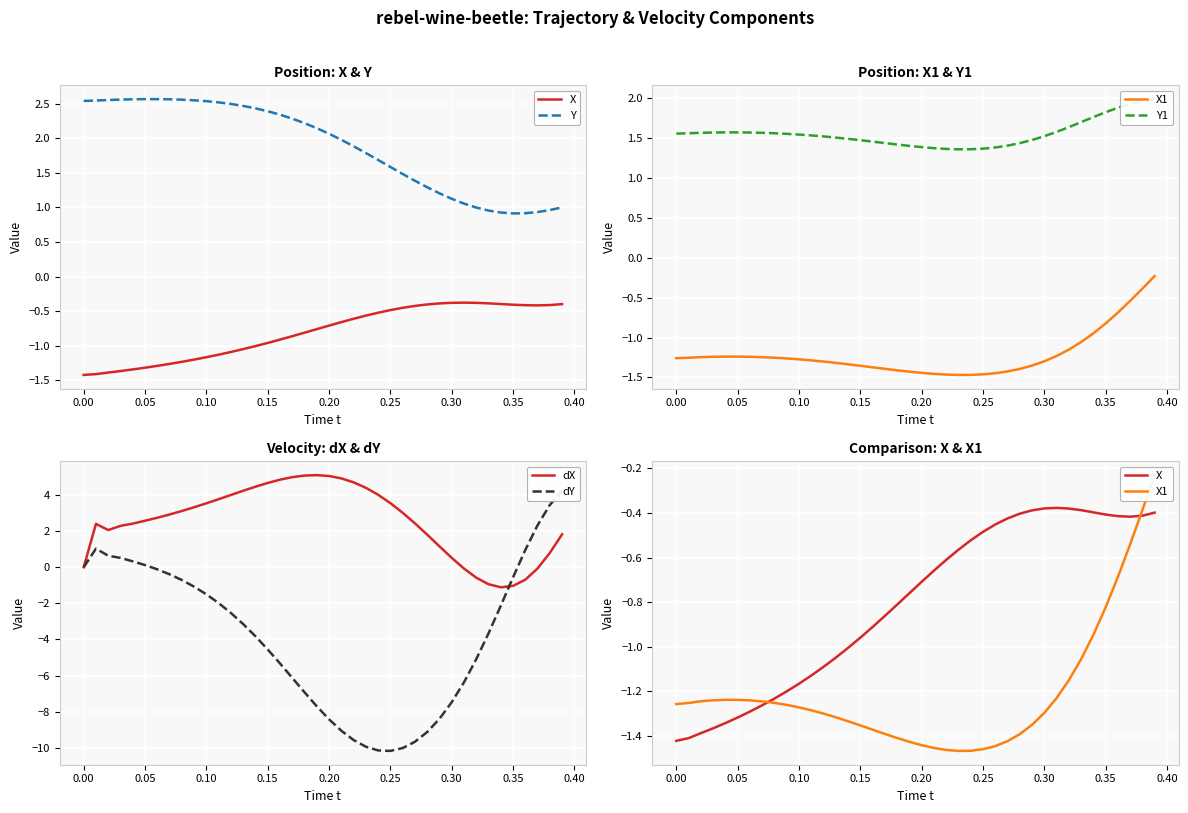

What is the maximum value for dX?

5.1